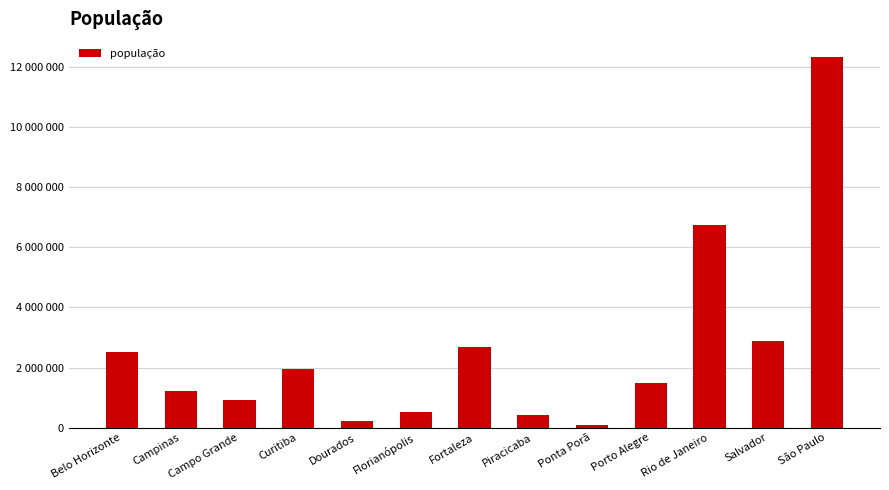

Does the chart contain any negative values?

No